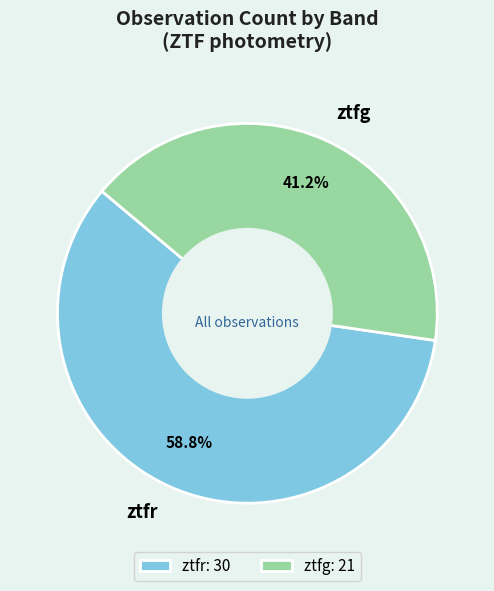

What percentage is the ztfg slice, to the nearest percent?

41%